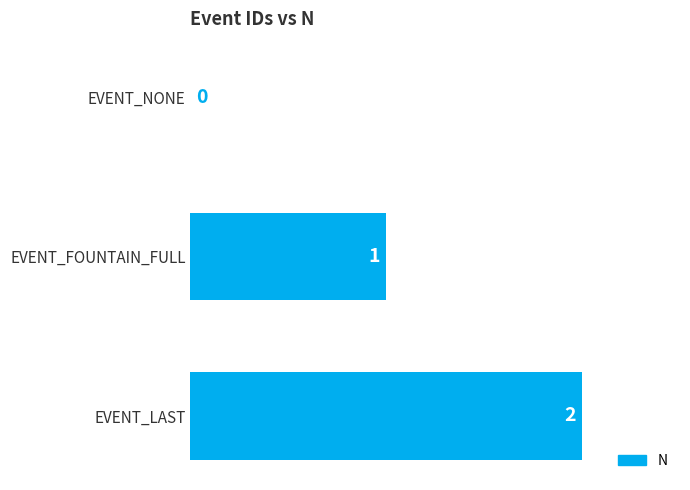

How many values are above zero?

2